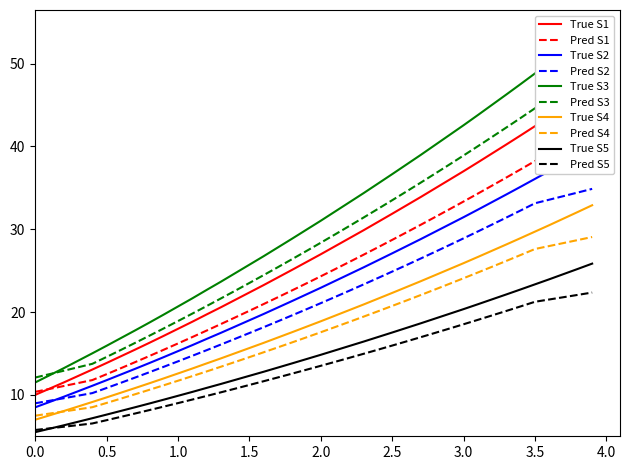

What is the maximum value for Pred S4?

29.1